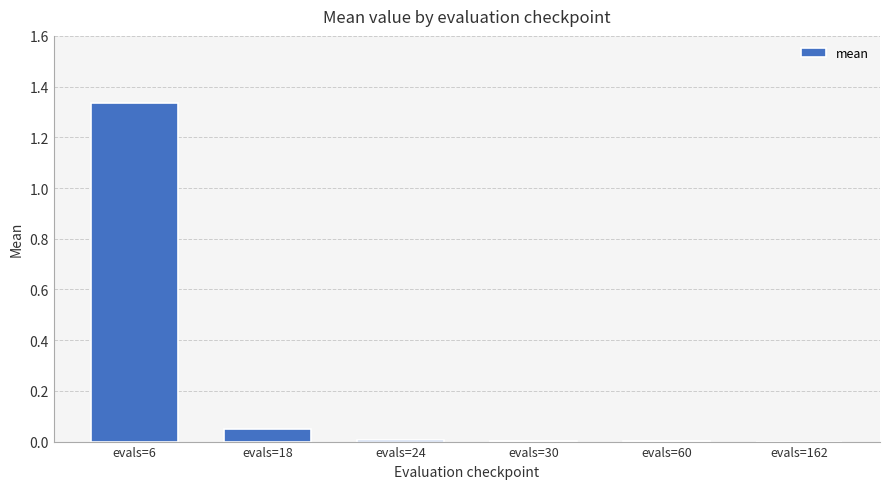

The chart shows a value of 0.0 at evals=60. True or false?

True